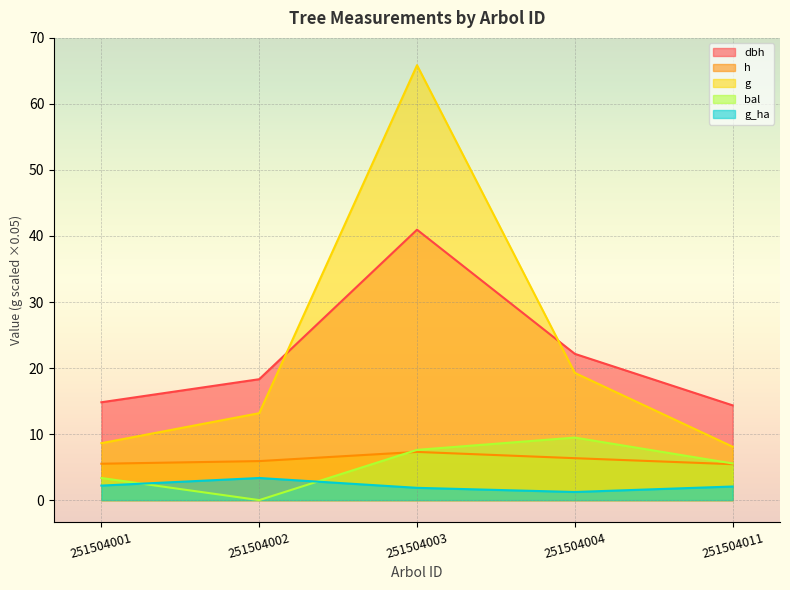

What is the difference between the maximum and minimum values in the g series?

57.8